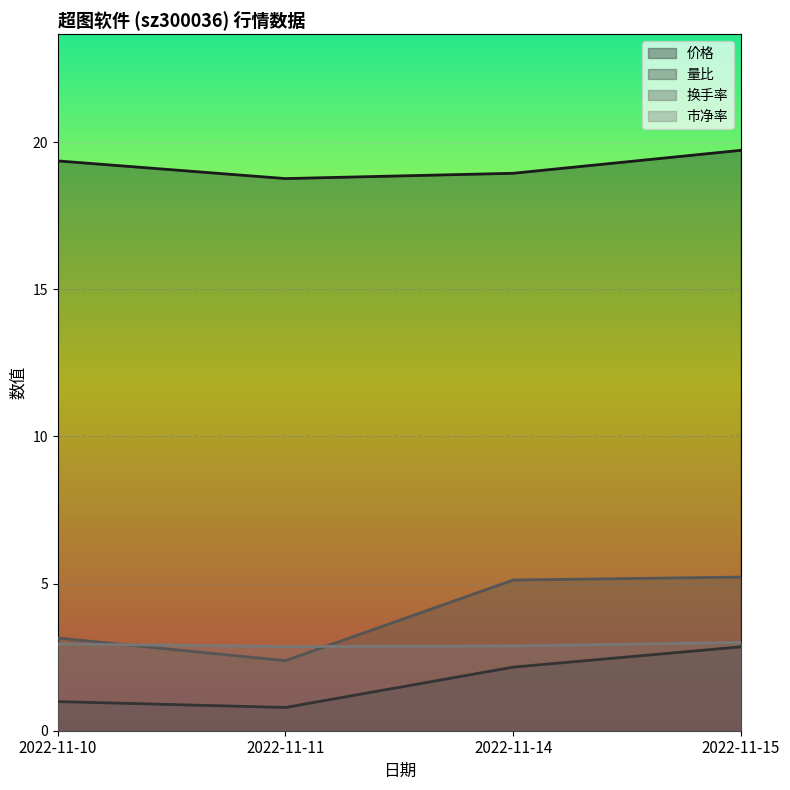

In 价格, how many points are lower than both neighbors (excluding endpoints)?

1